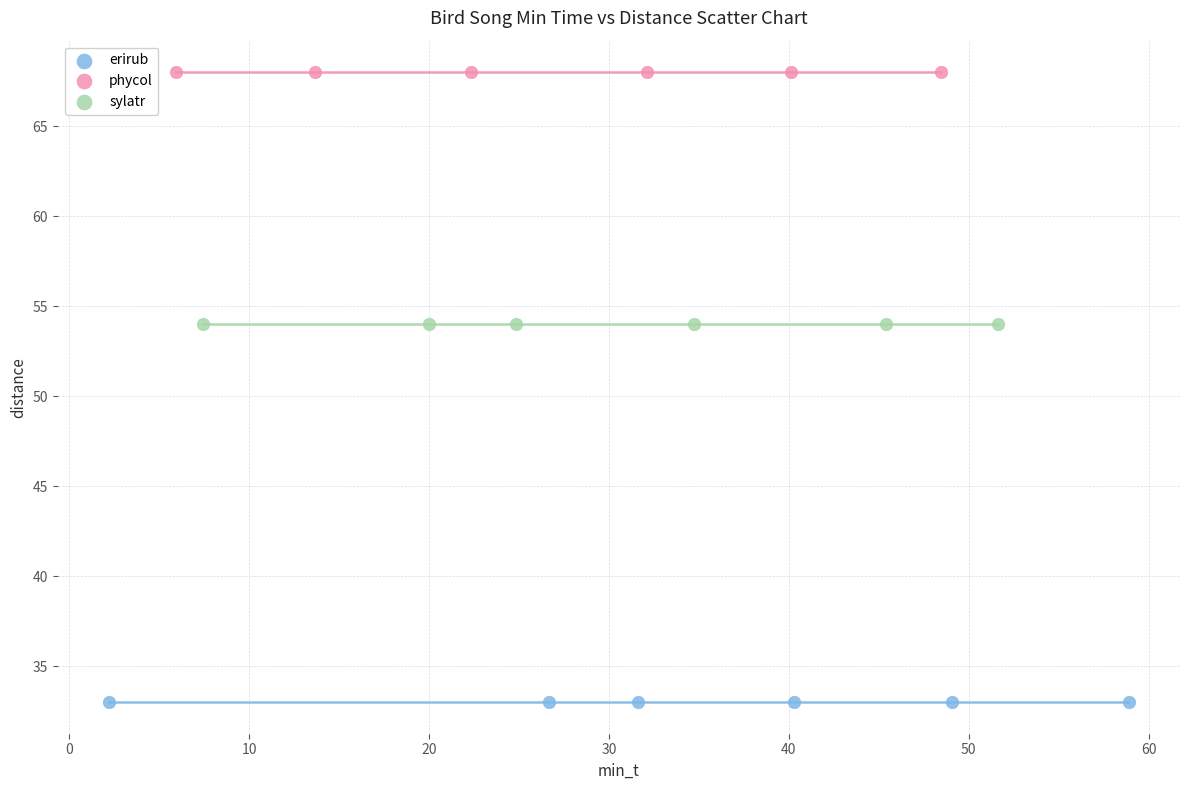

Which series contains the highest Y value?

phycol